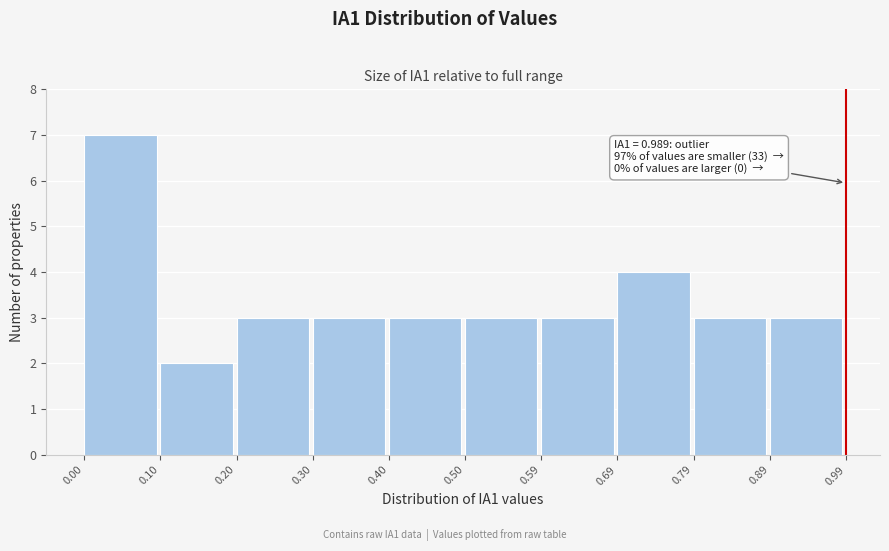

Which range on the x-axis has the tallest bar?

0.00 to 0.10